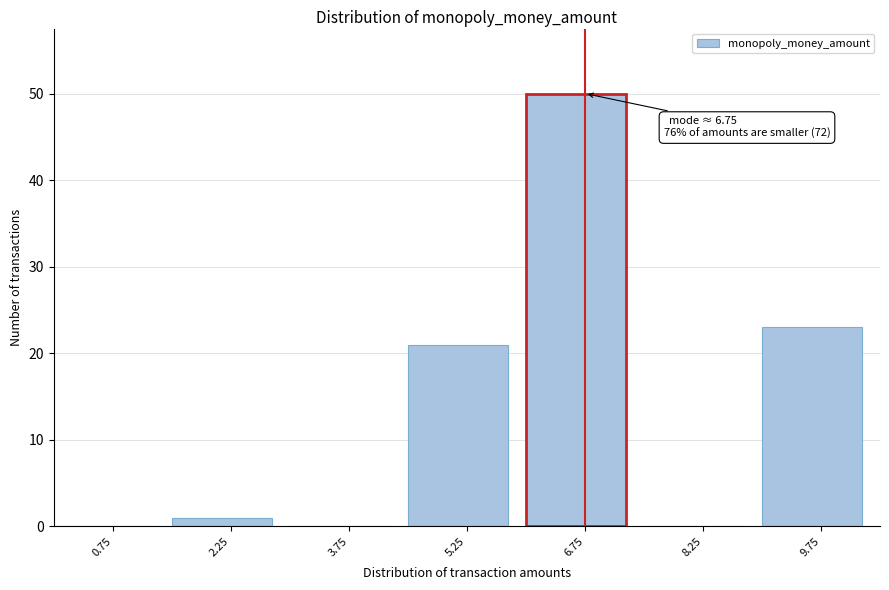

Which range on the x-axis has the tallest bar?

6.0 to 7.5